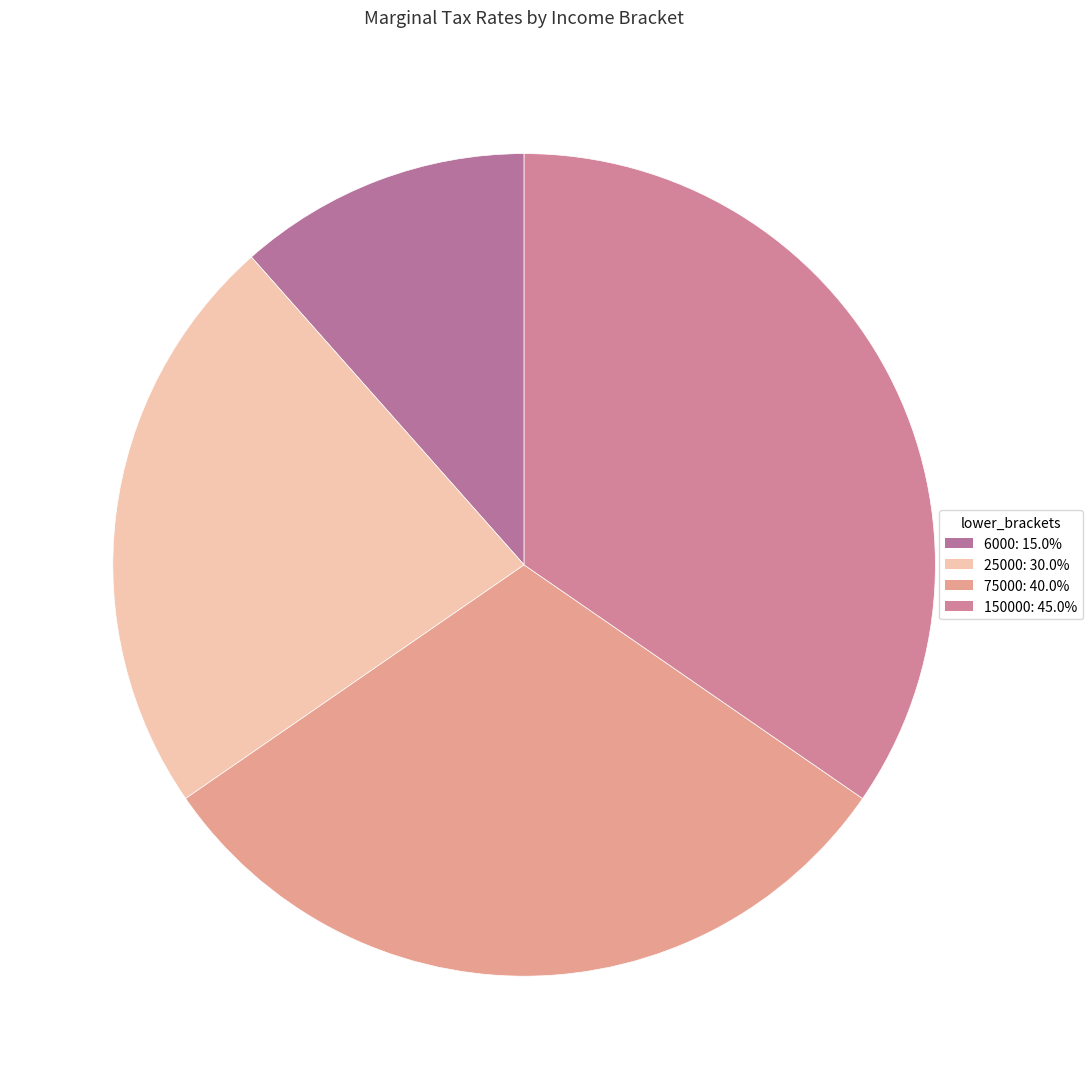

To the nearest percent, what is the difference between the 150000 and 25000 slice percentages?

12%